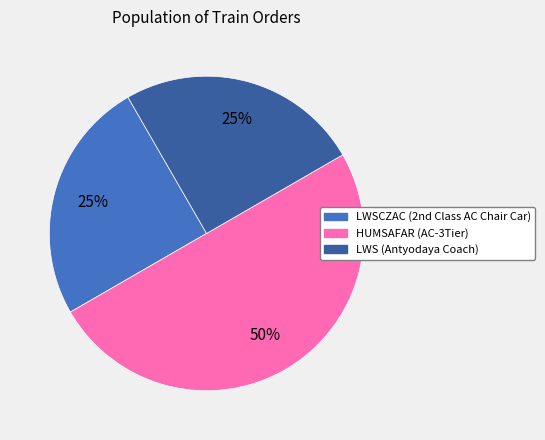

To the nearest percent, what is the average slice percentage?

33%